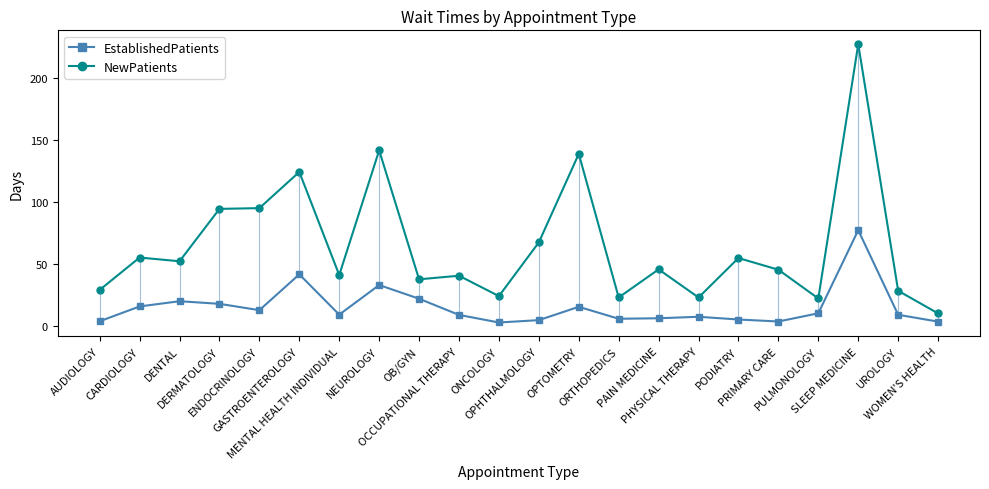

What is the difference between the EstablishedPatients values at WOMEN'S HEALTH and NEUROLOGY?

29.4